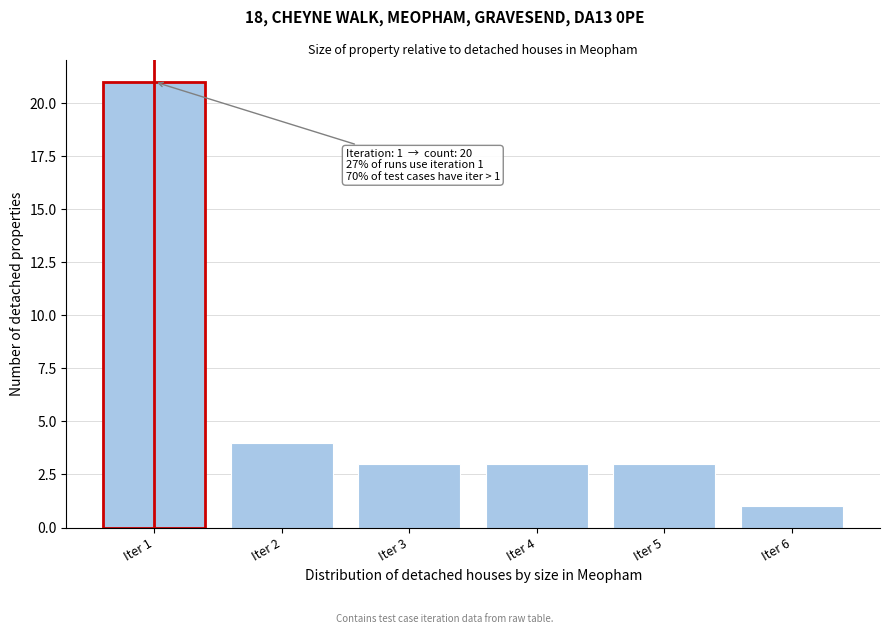

Which range on the x-axis has the tallest bar?

0.5 to 1.5